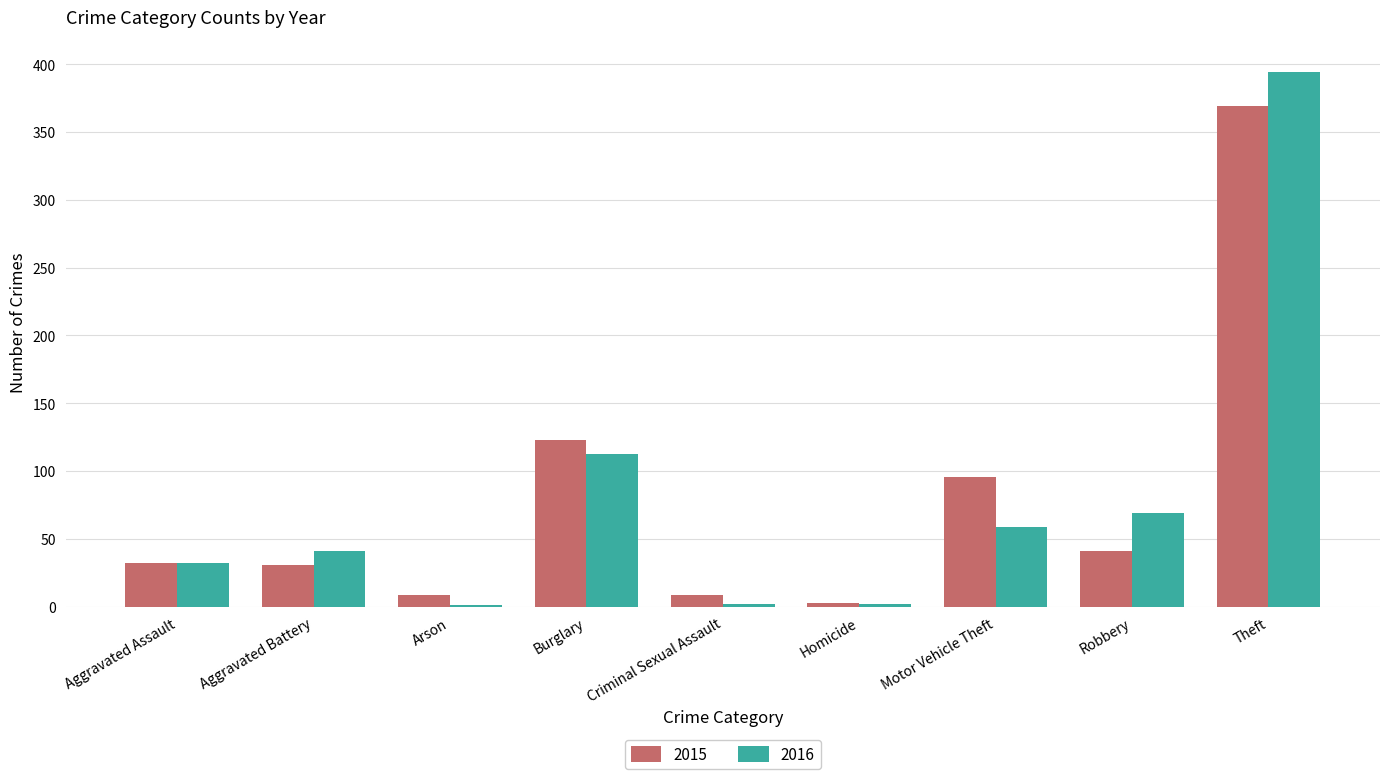

What is the sum of the 2016 values at Arson and Aggravated Battery?

42